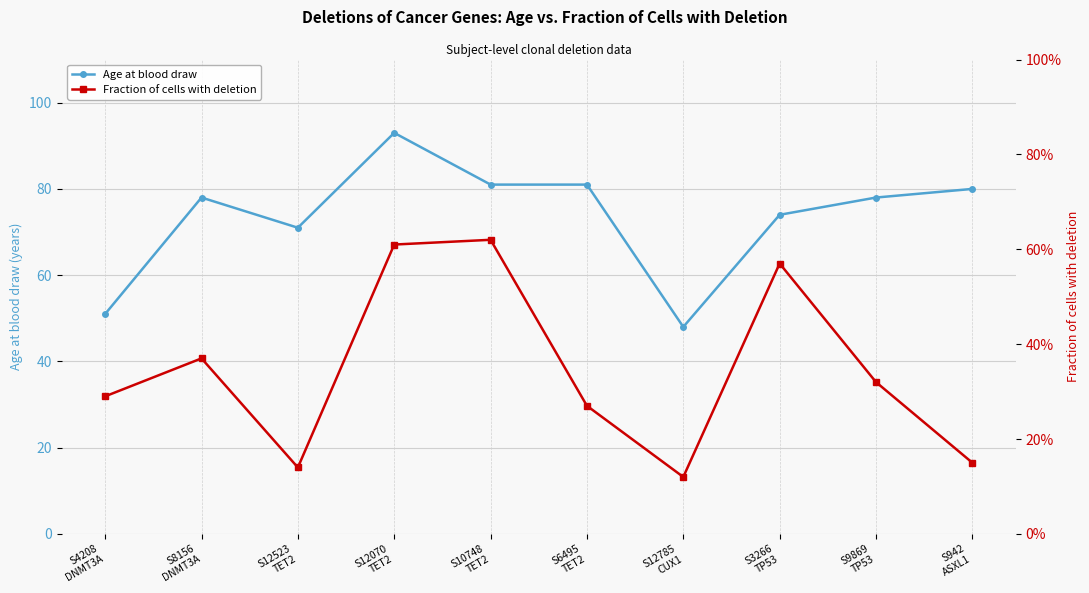

Which series has the largest total across all categories?

Age at blood draw